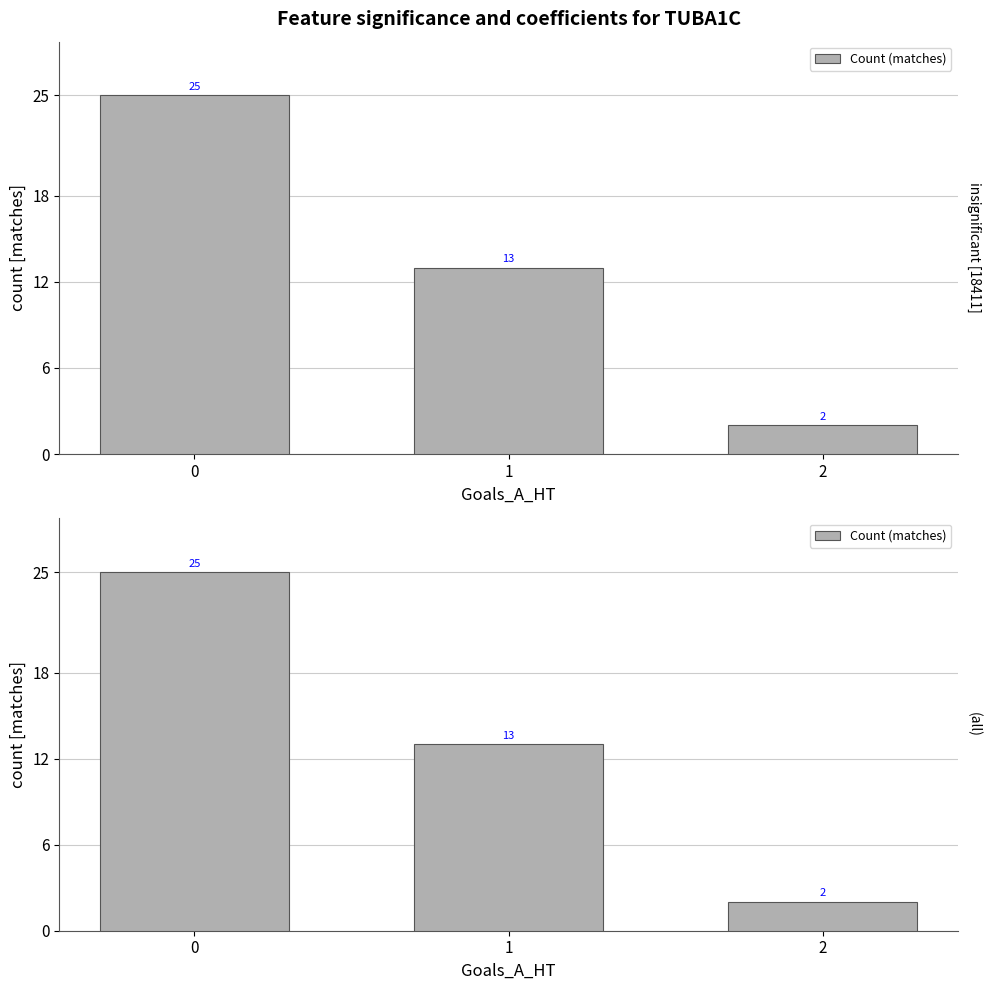

List the labels in order of value, largest first.

0, 1, 2